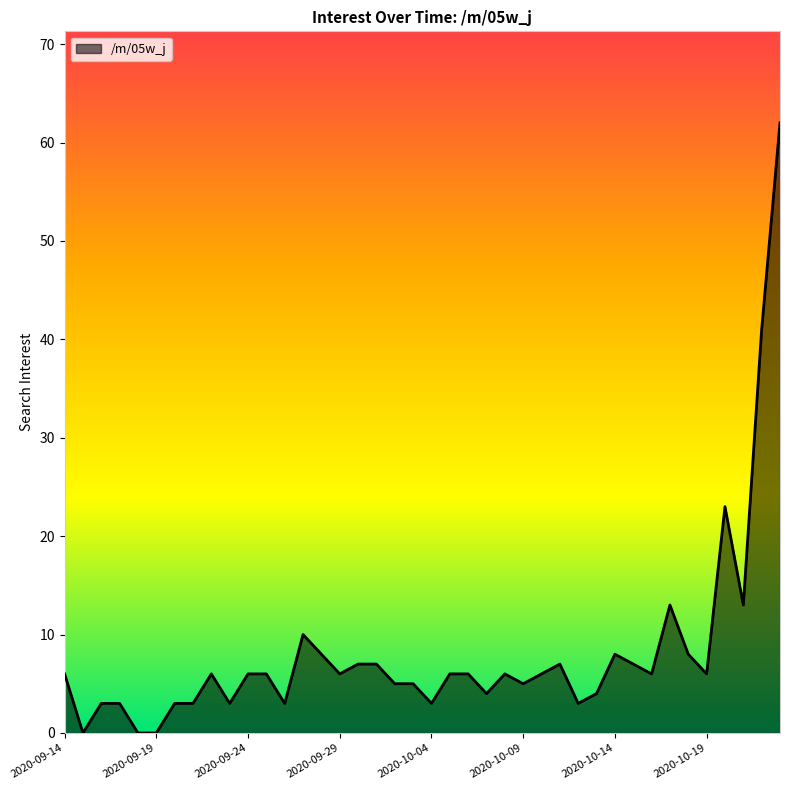

Does the chart have visible grid lines?

No